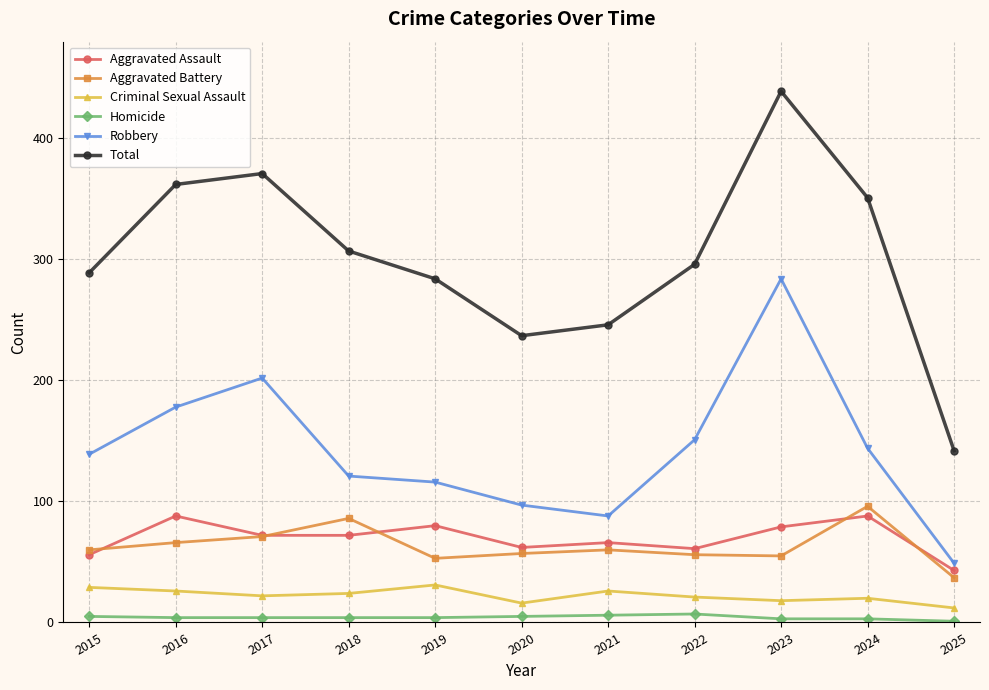

Which series changed the most between 2019 and 2020?

Total